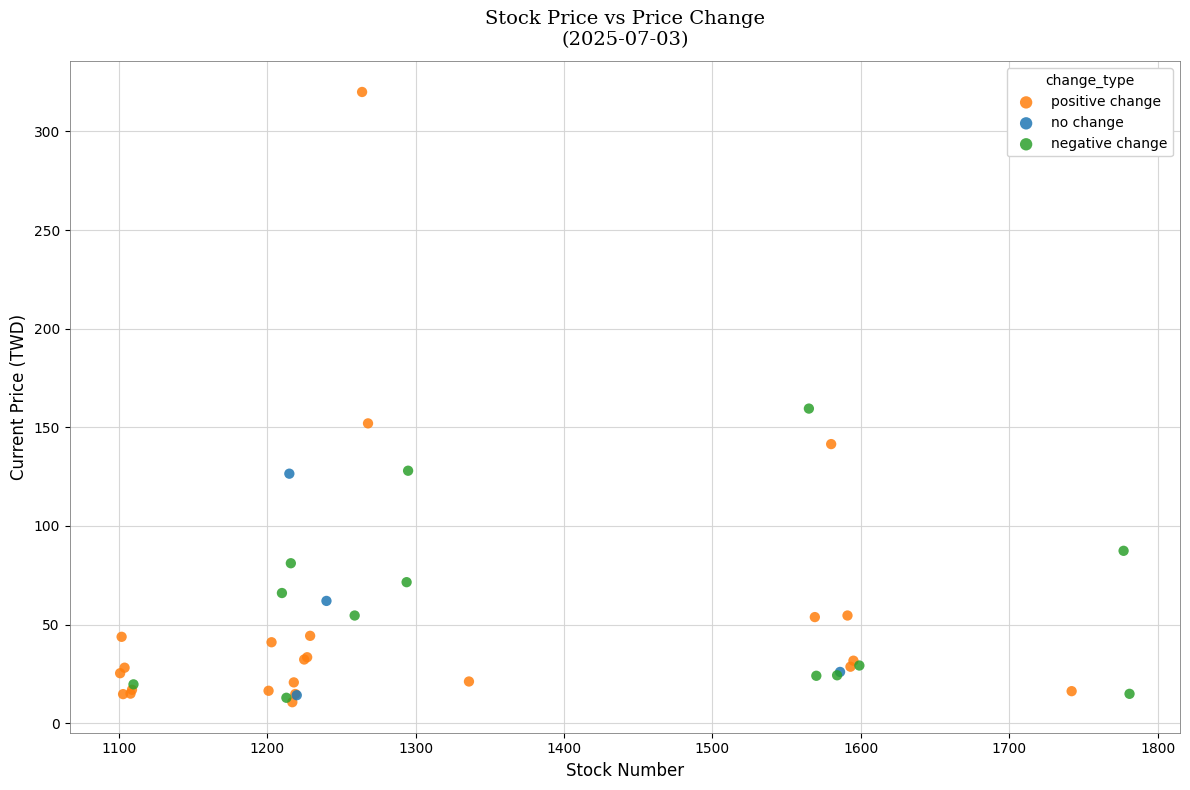

Which series has the largest Y range (max minus min)?

positive change